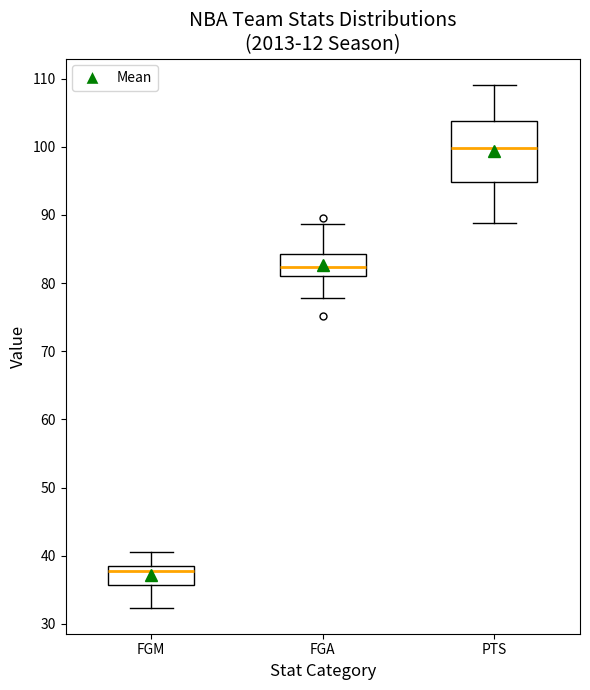

Reading left to right, transcribe this box plot: for each box, give where its median line is, the range the box spans, and where its two whiskers end, as read against the y-axis. The values are not printed on the chart, so give them approximately, as read against the axis.

FGM: median 38, box 36 to 39, whiskers 32 to 41
FGA: median 82, box 81 to 84, whiskers 78 to 89
PTS: median 100, box 95 to 104, whiskers 89 to 109